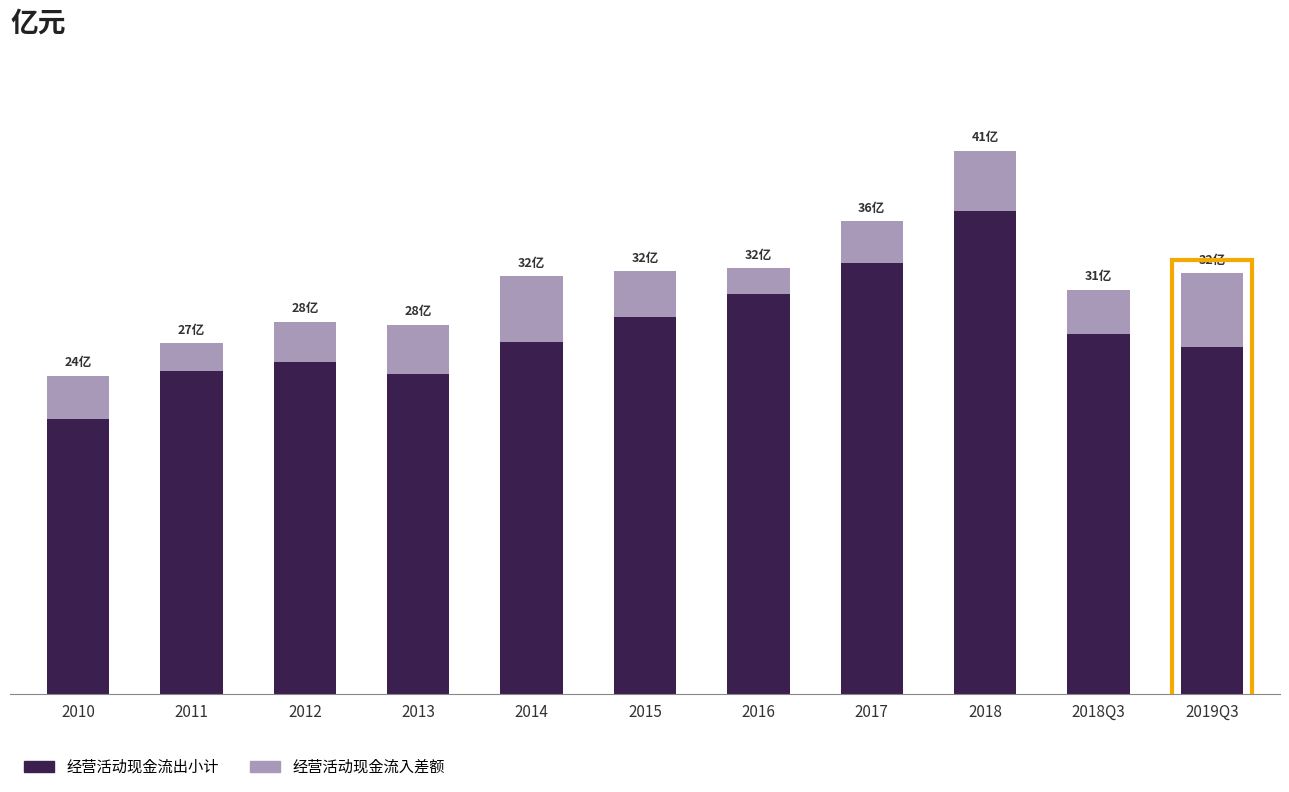

The 经营活动现金流出小计 series shows 30.5 at 2016. True or false?

True